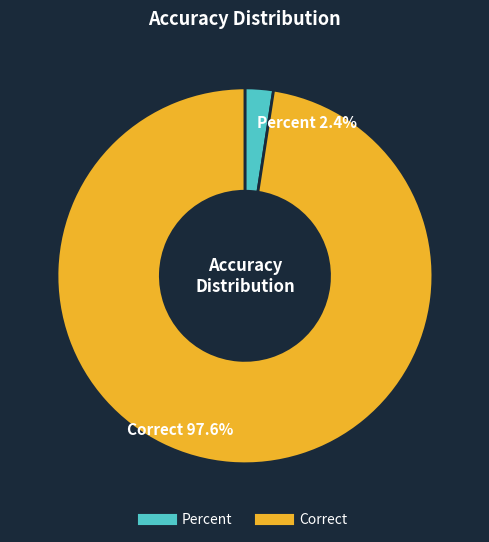

The Percent slice represents 13% of the pie. True or false?

False